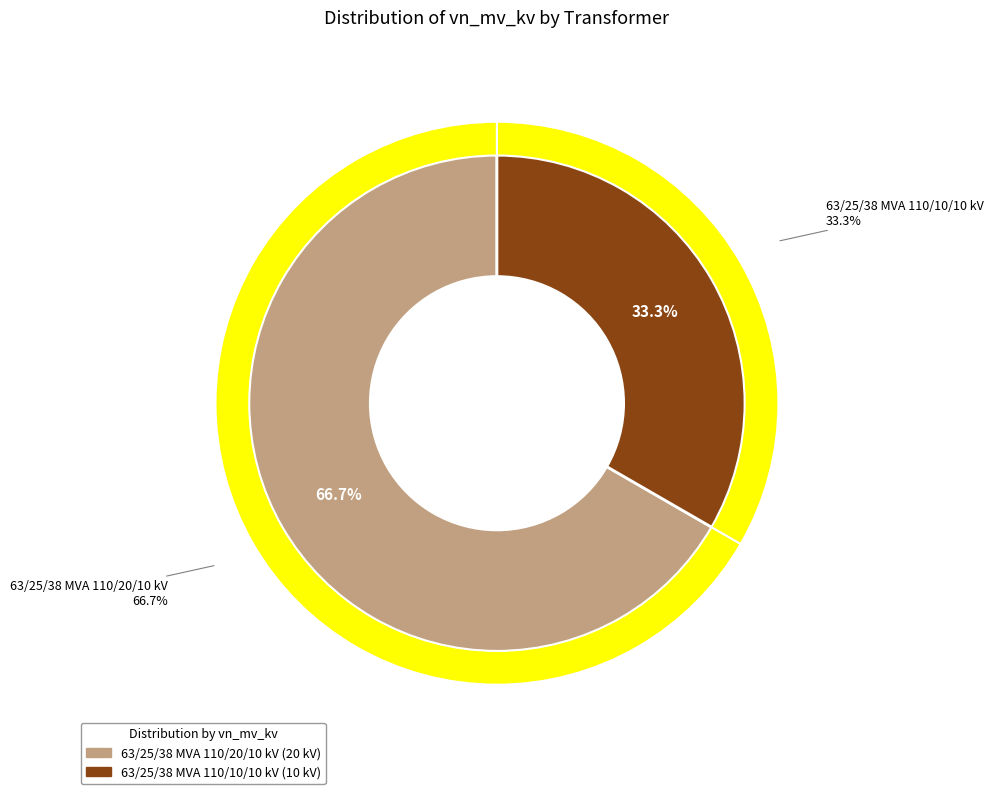

What is the largest slice in the pie chart?

63/25/38 MVA 110/20/10 kV